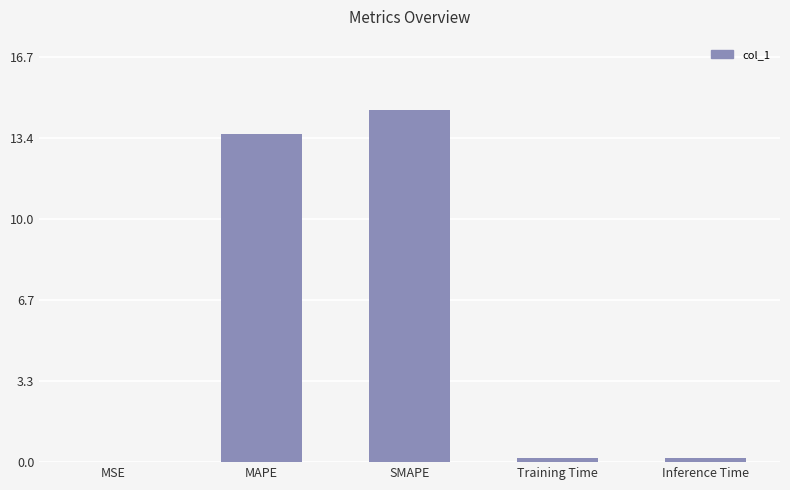

Count the number of categories in the chart.

5